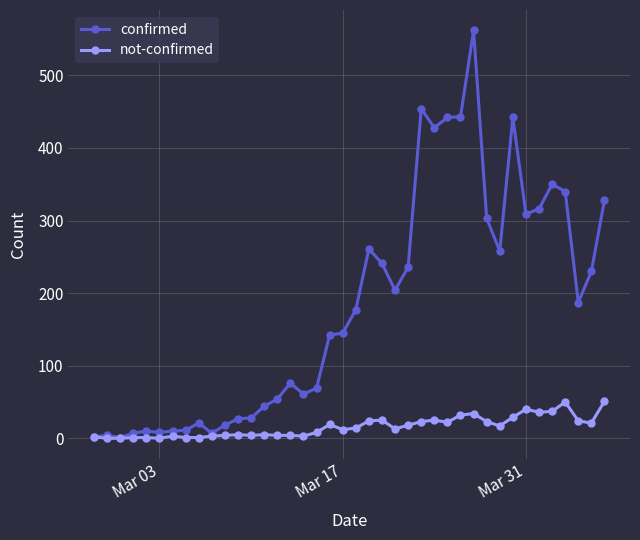

What is the greatest value displayed?

562